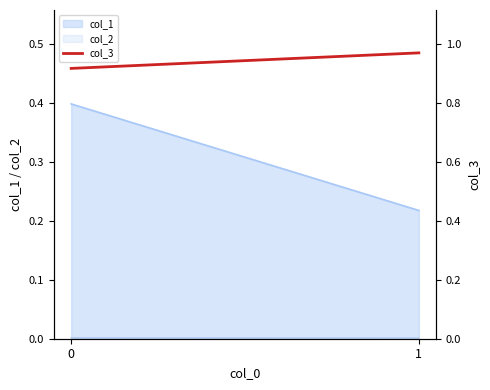

What is the sum of the values at 0 and 1?

1.9